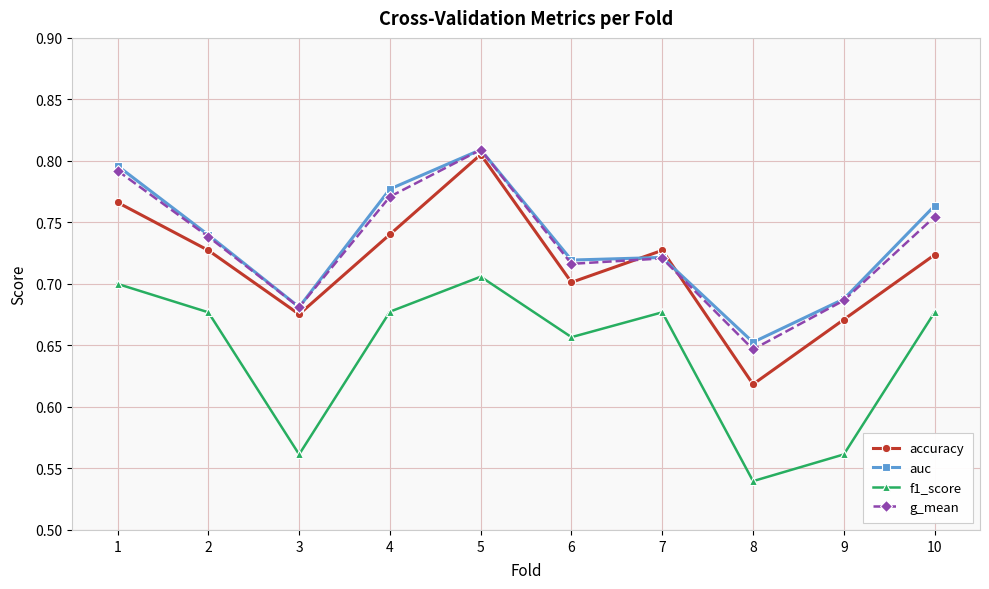

How many categories are shown in the chart?

10